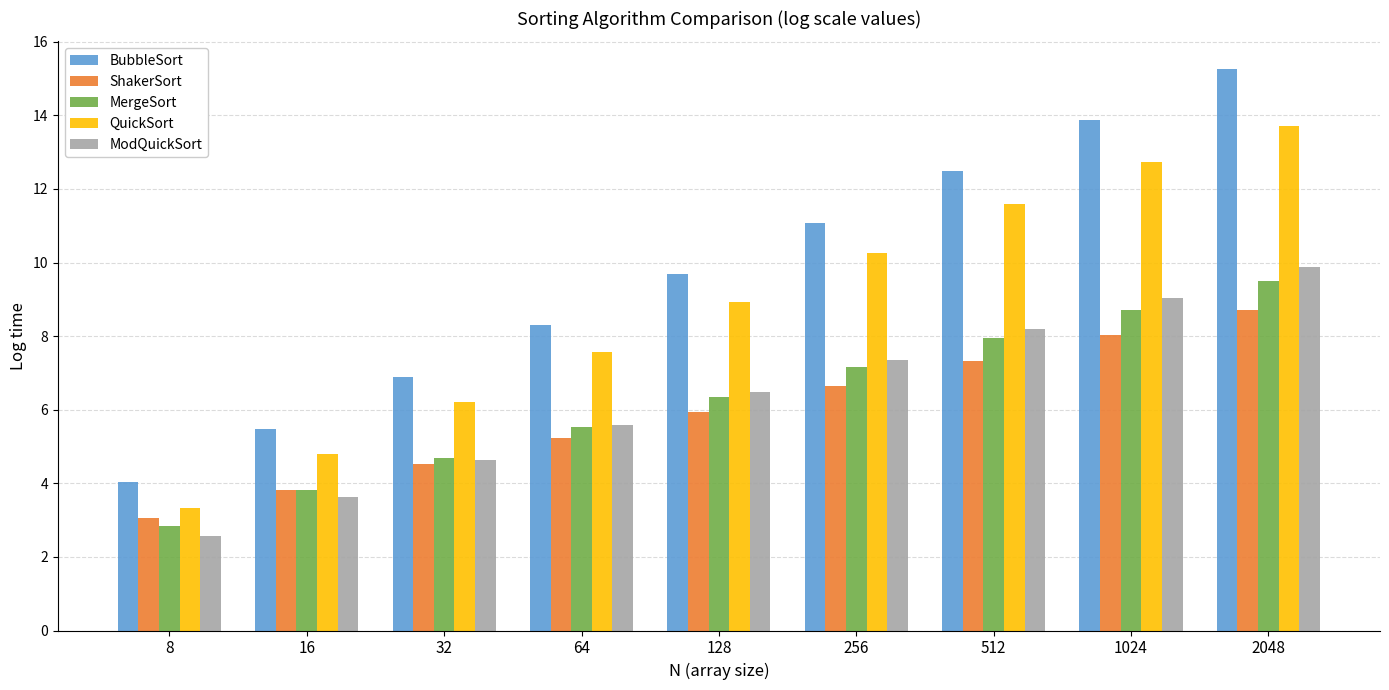

True or false: ShakerSort has a value of 6.1 at 16.

False